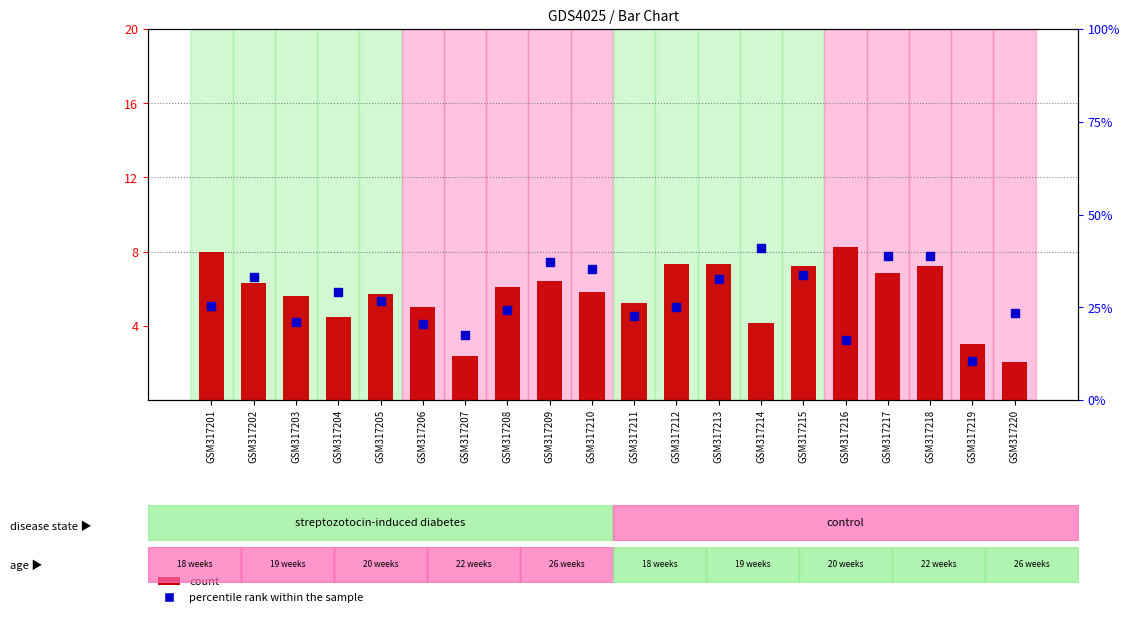

What is the total value across all series at GSM317212?

12.4